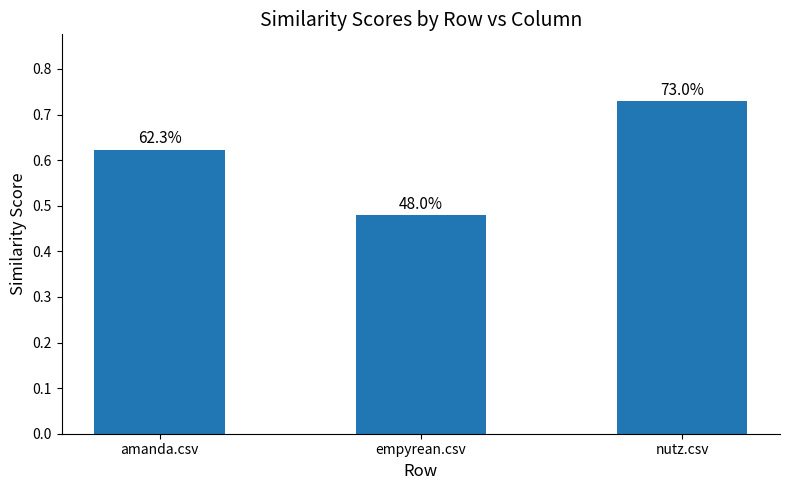

Does the chart contain any negative values?

No